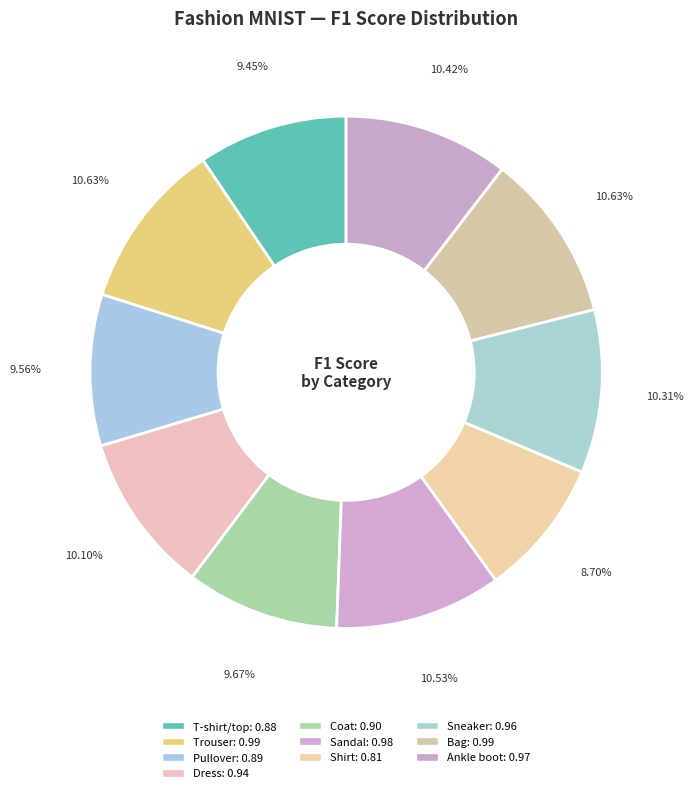

Is it true that Pullover is 10% of the pie?

True